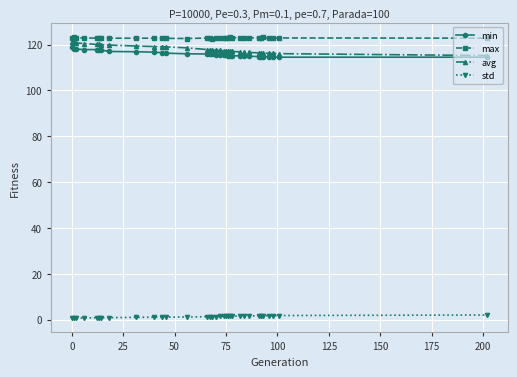

True or false: max has more than 1 interior local peaks.

True